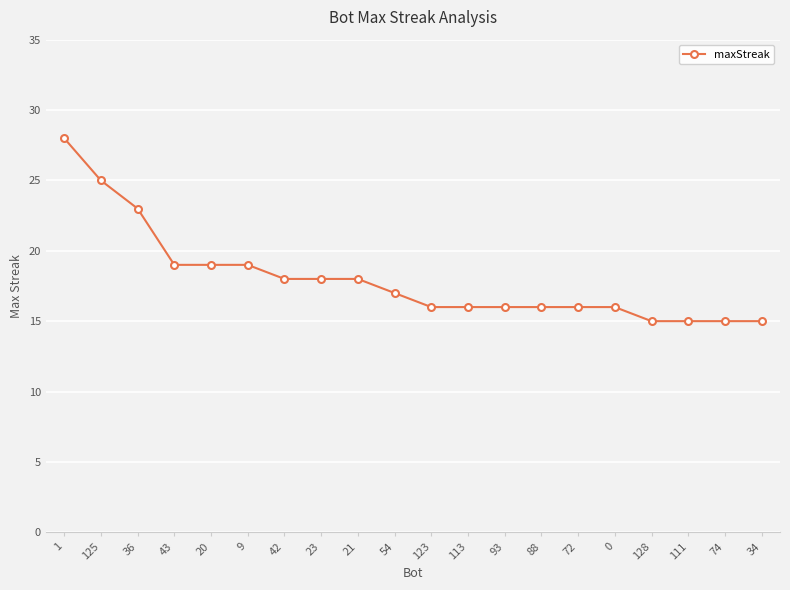

Reading left to right, extract all data points from this chart.

1=28	125=25	36=23	43=19	20=19	9=19	42=18	23=18	21=18	54=17	123=16	113=16	93=16	88=16	72=16	0=16	128=15	111=15	74=15	34=15